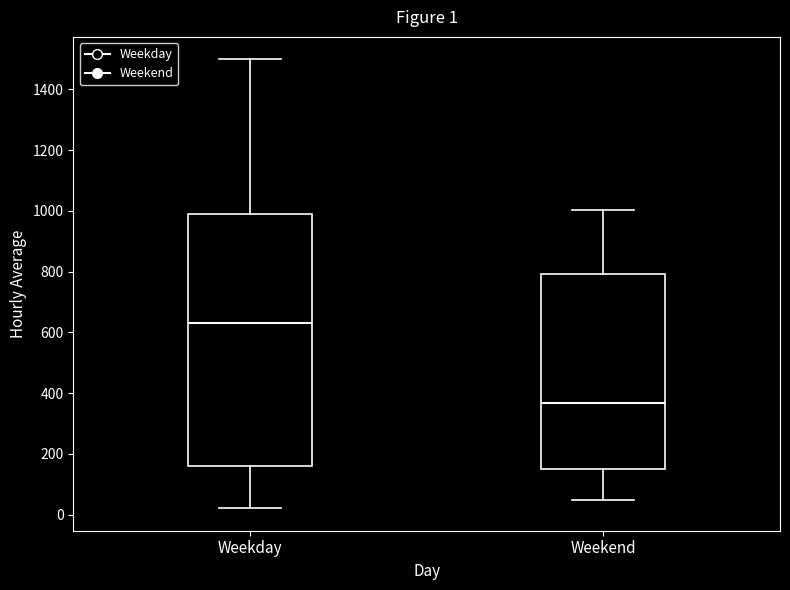

Which box is the tallest, from its lower edge to its upper edge?

Weekday